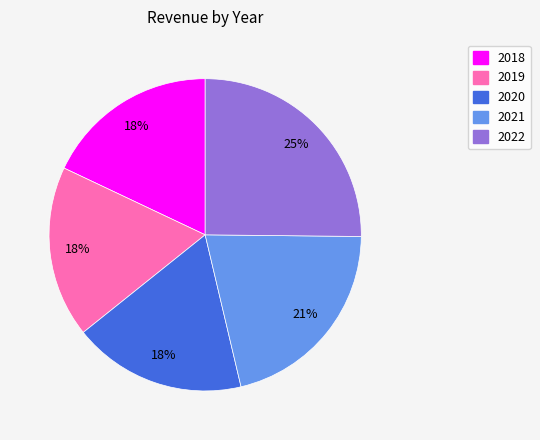

Do 2021 and 2019 together represent more than half of the pie?

No